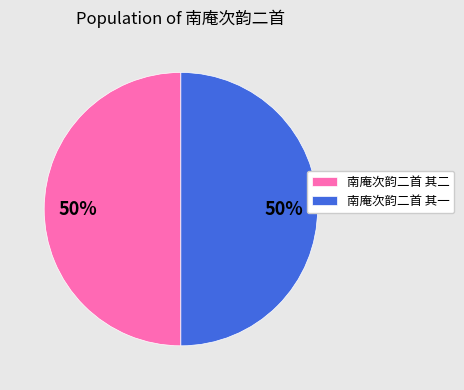

Is the sum of 南庵次韵二首 其一 and 南庵次韵二首 其二 greater than half?

Yes